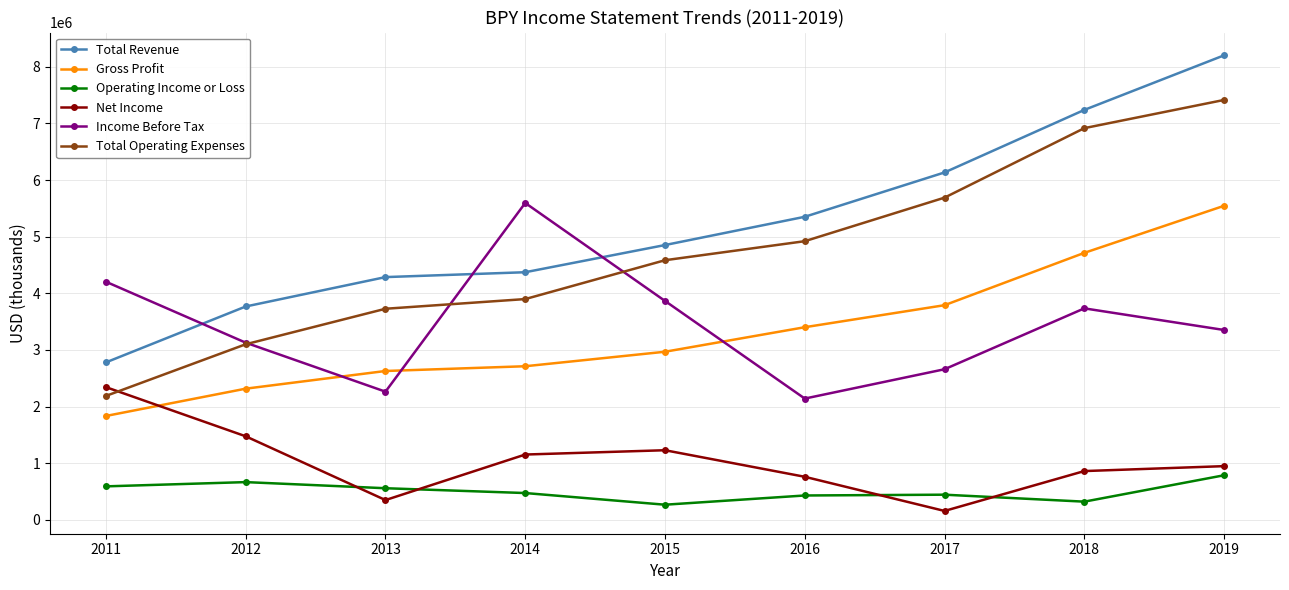

True or false: Gross Profit and Total Revenue intersect in this chart.

False